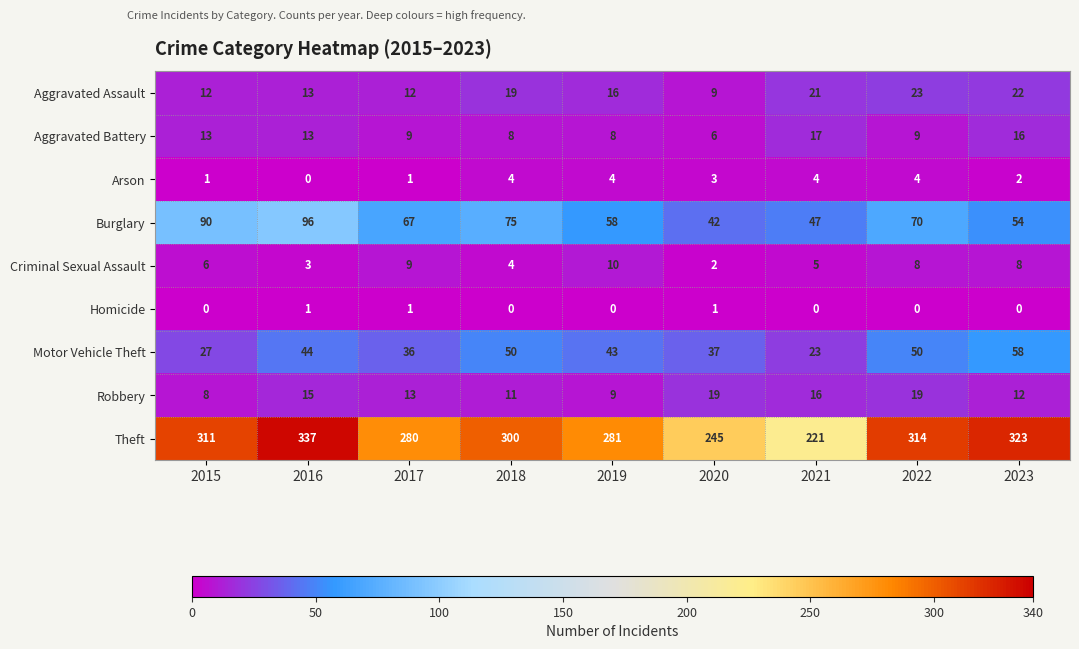

How many data points in Aggravated Battery are less than 9?

3